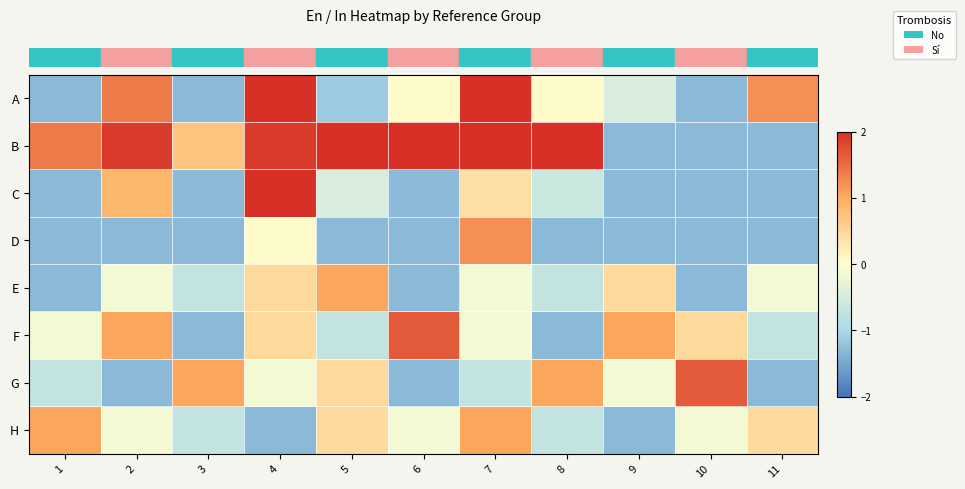

What is the difference between the highest and lowest values at 11?

2.5